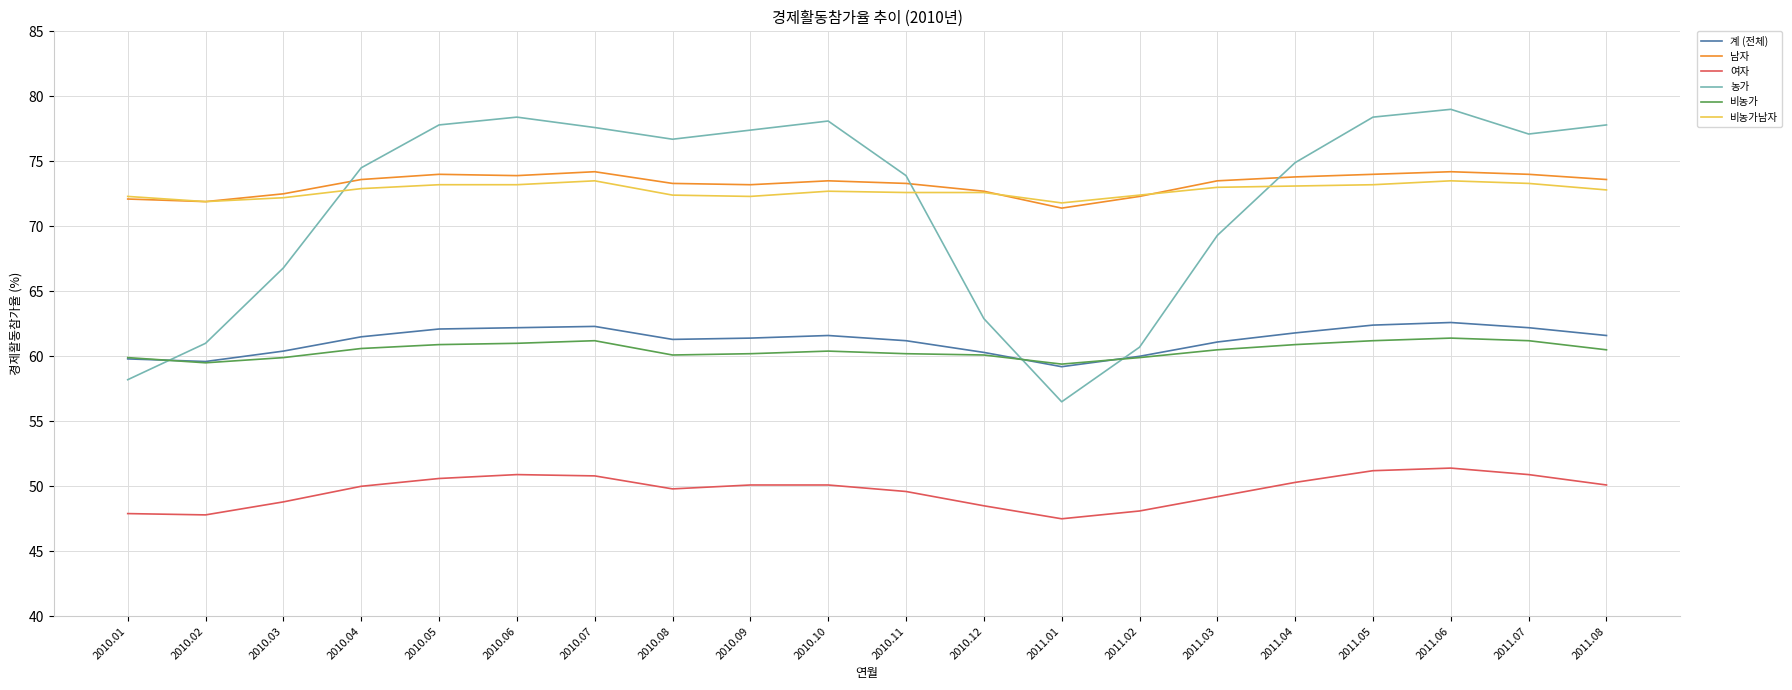

True or false: 여자 and 비농가남자 intersect in this chart.

False